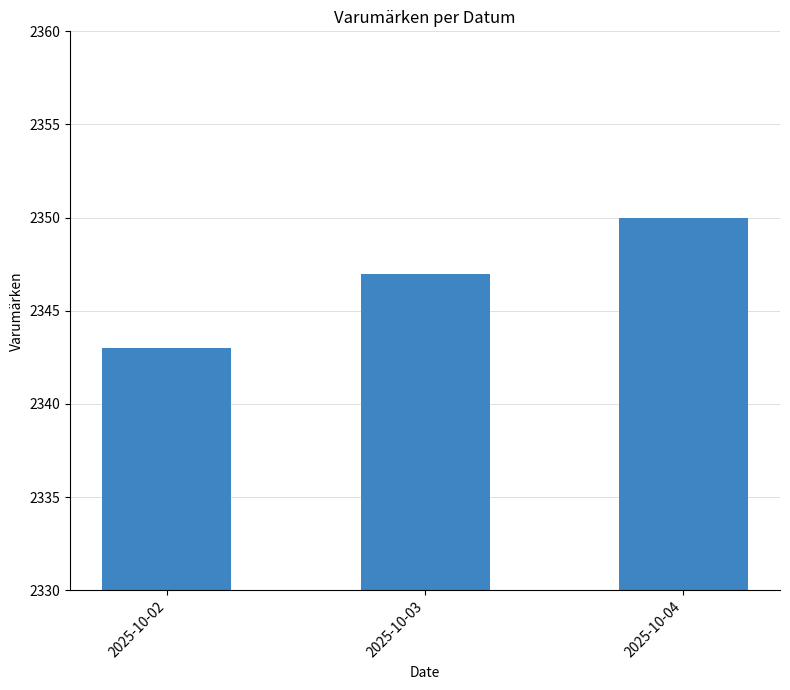

How many values are between 2343 and 2350?

3